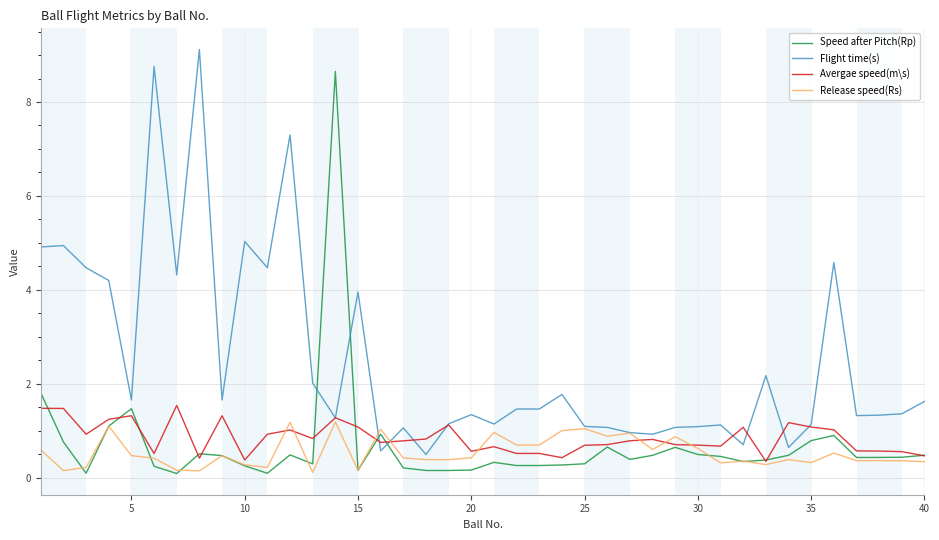

Which series has the largest total across all categories?

Flight time(s)